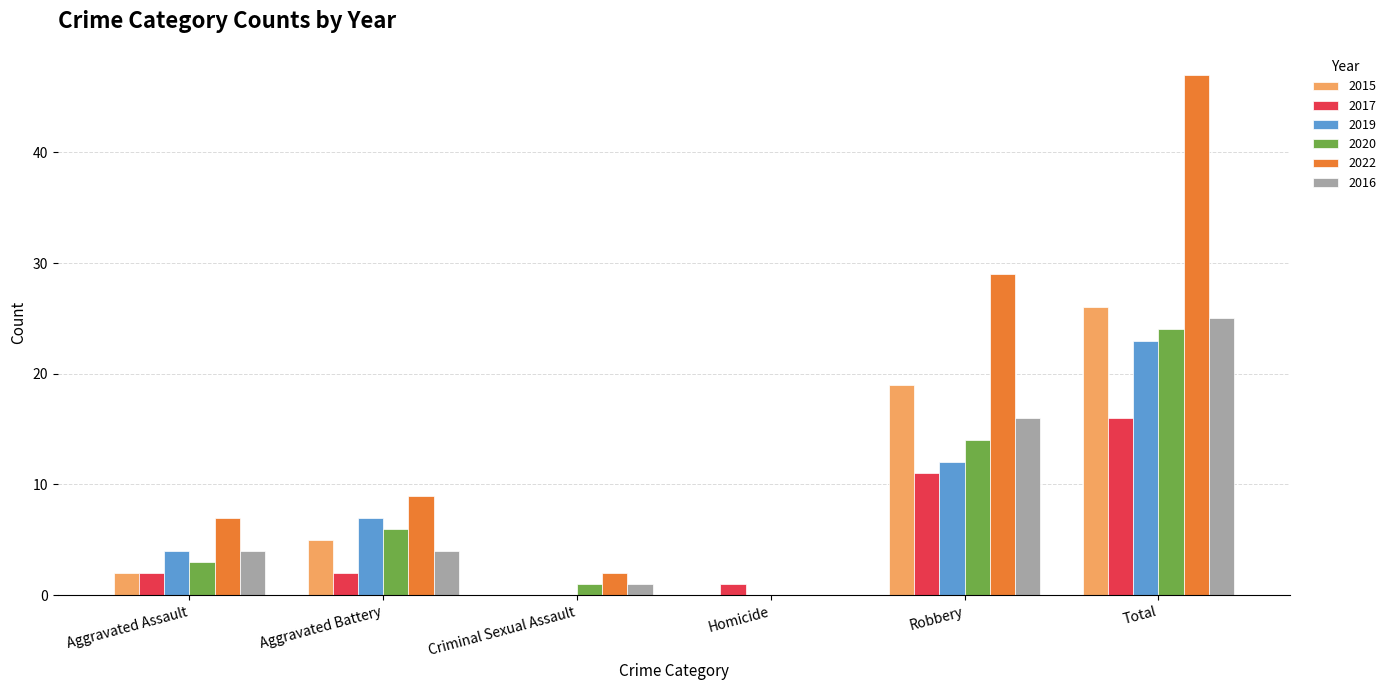

The 2017 series shows 1 at Homicide. True or false?

True